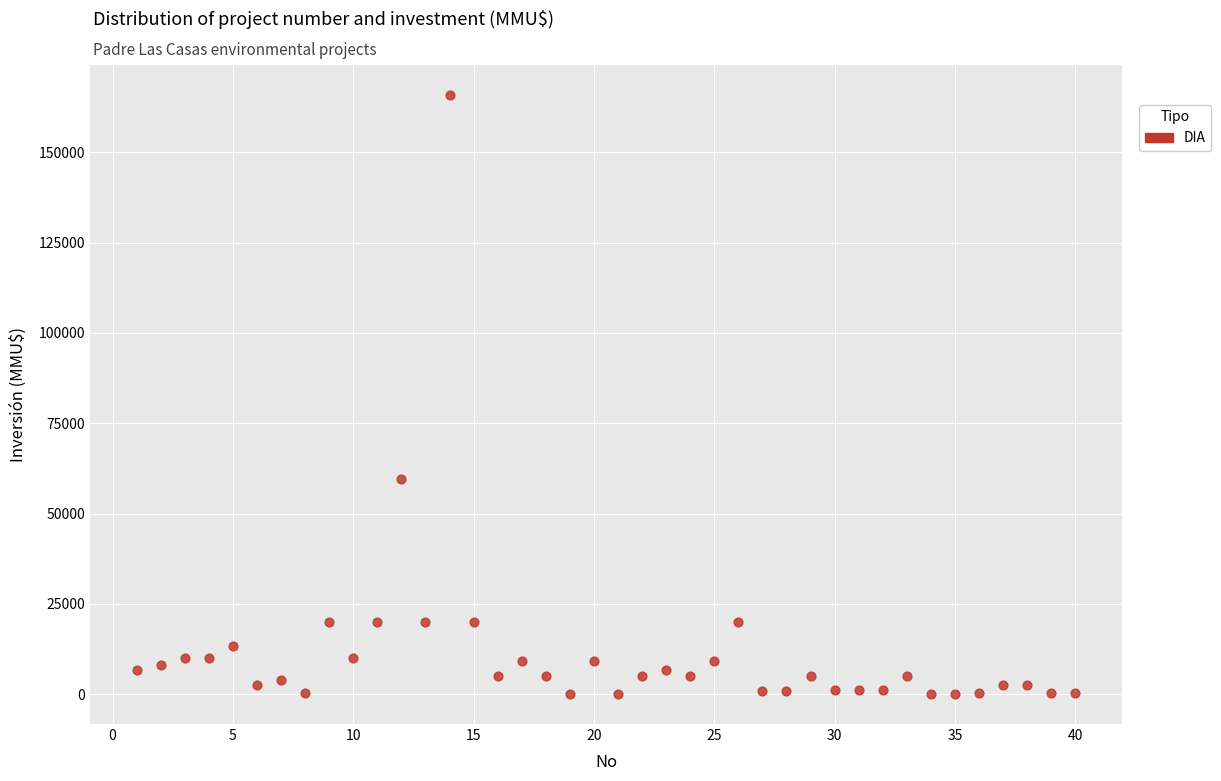

What Y value in the scatter plot is closest to 82955?

59482